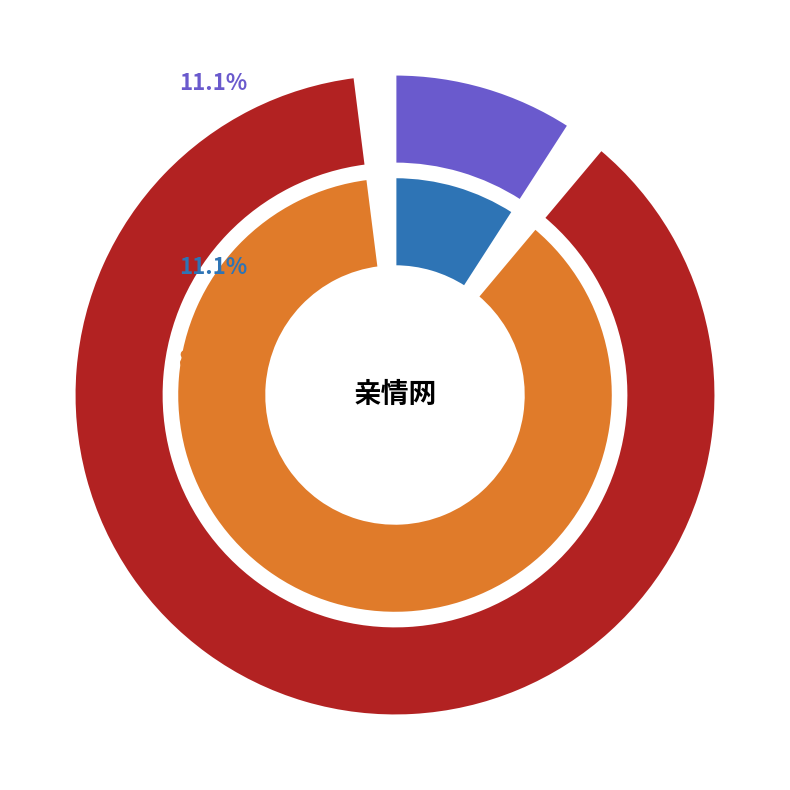

To the nearest percent, what percentage of the pie is 74525633?

89%